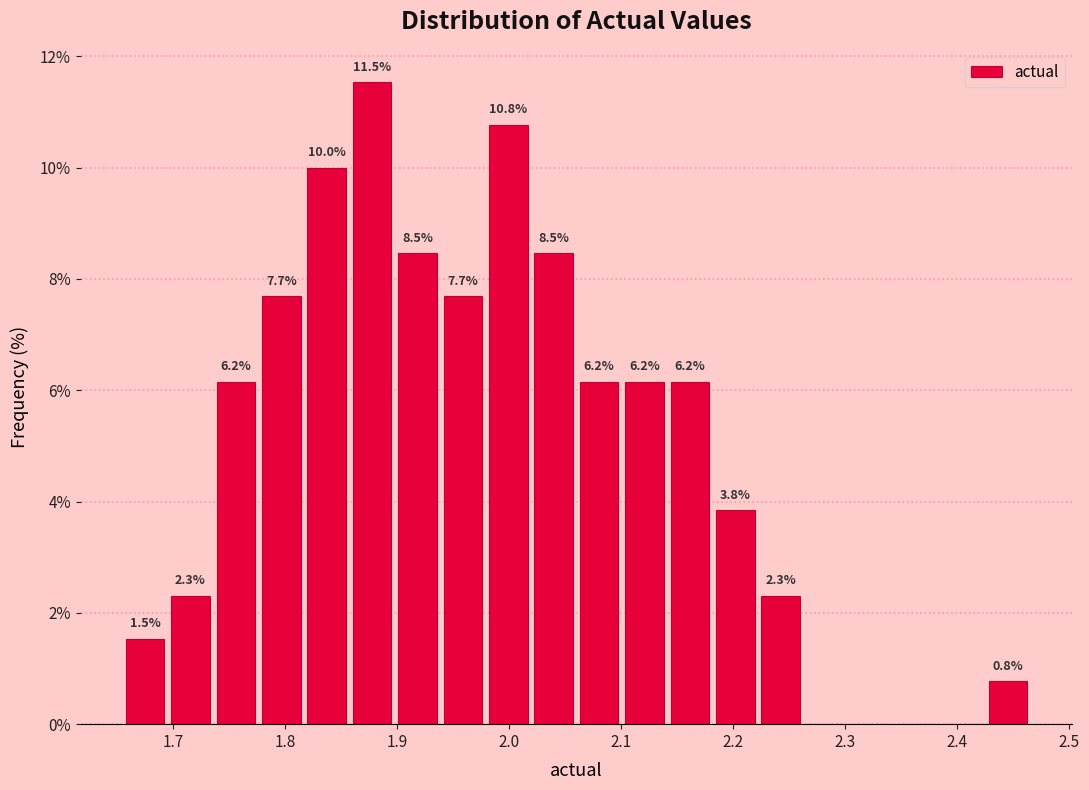

Over which range of the x-axis is the bar tallest?

1.86 to 1.90